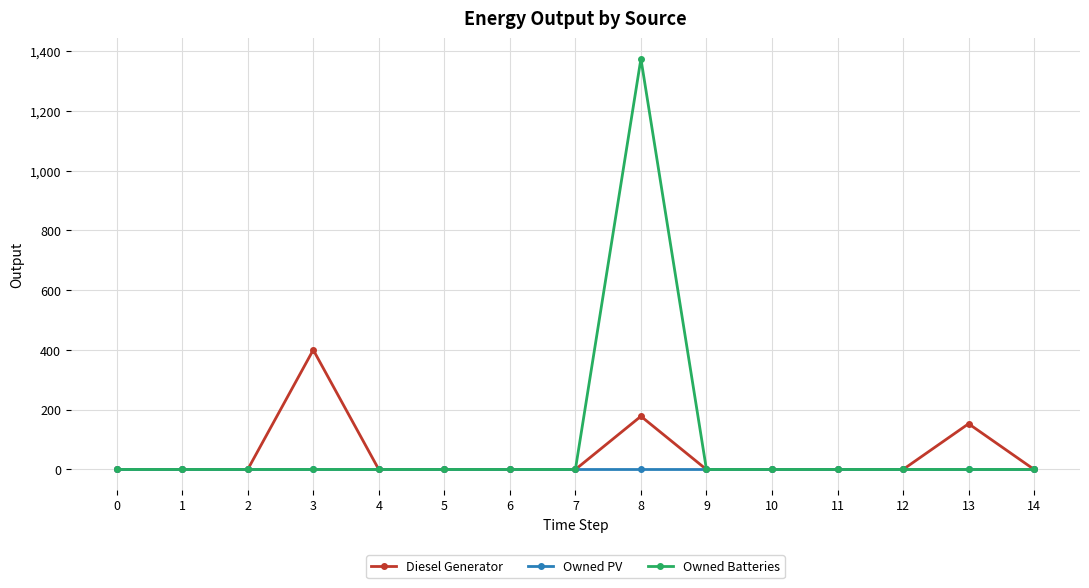

List the series in order of their overall mean, lowest first.

Owned PV, Diesel Generator, Owned Batteries